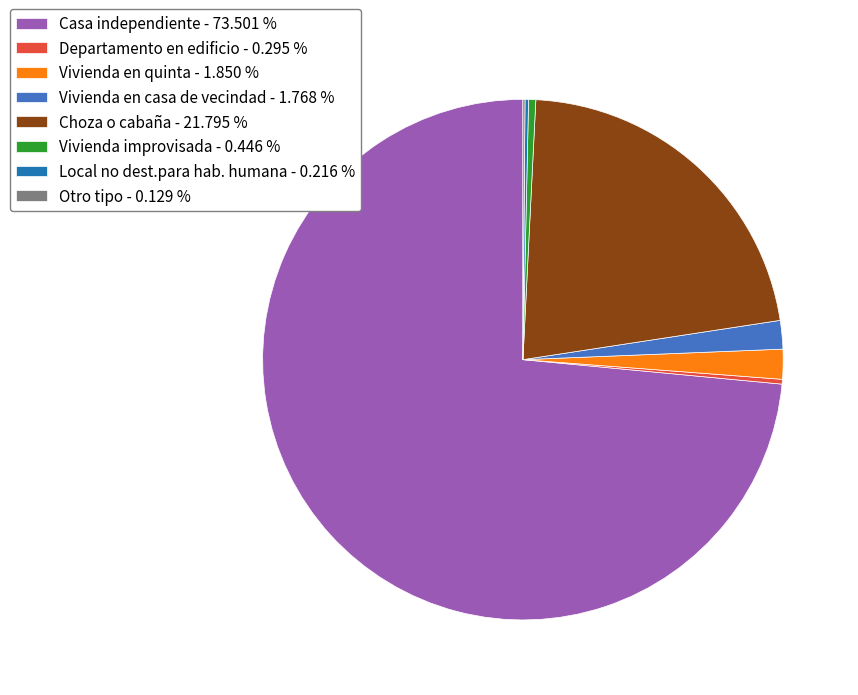

Is Vivienda en casa de vecindad the majority of the pie?

No